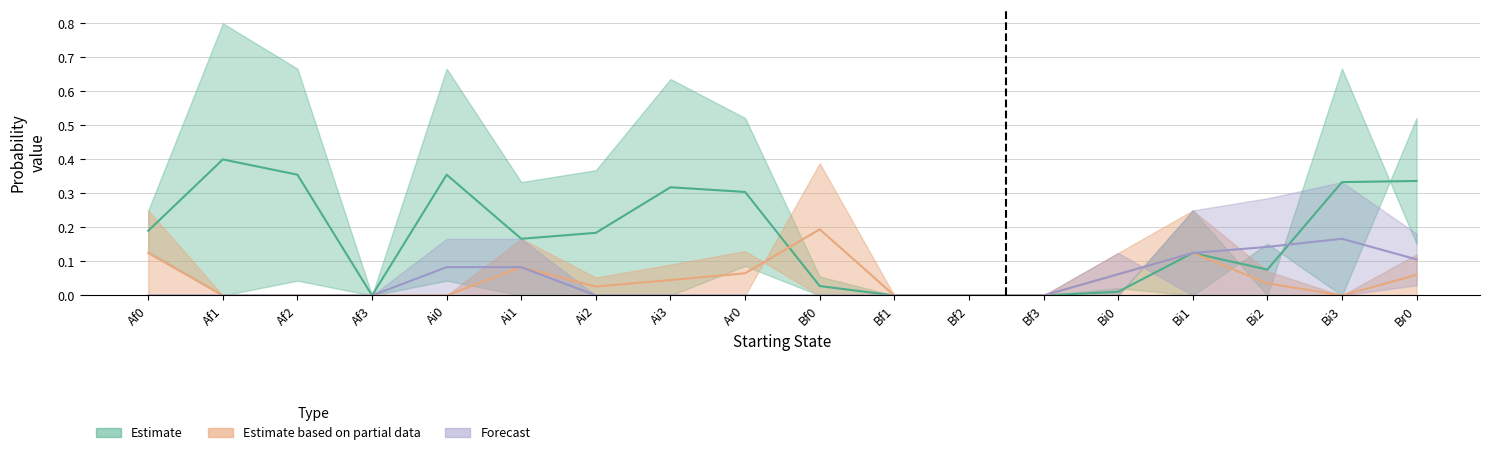

Which has a higher value, Ai1 or Ar0?

Ar0